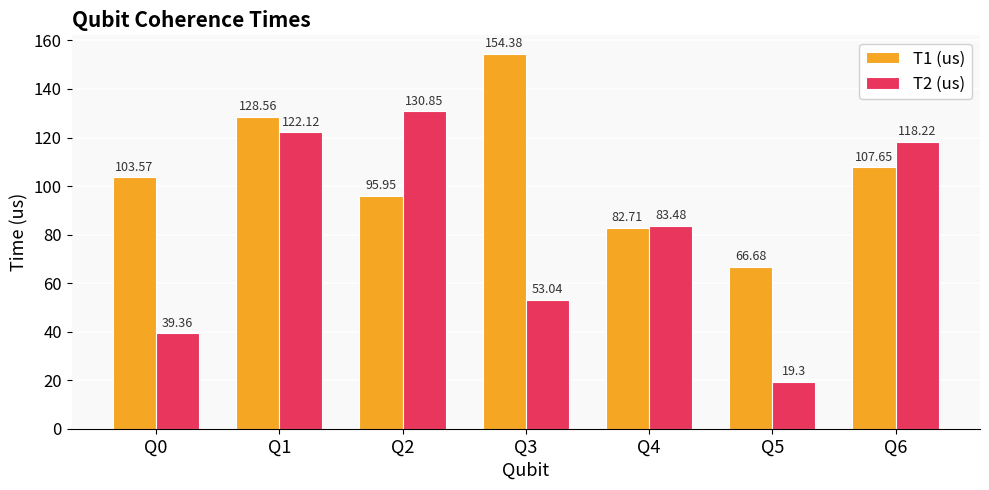

How many bars are there in each group?

2